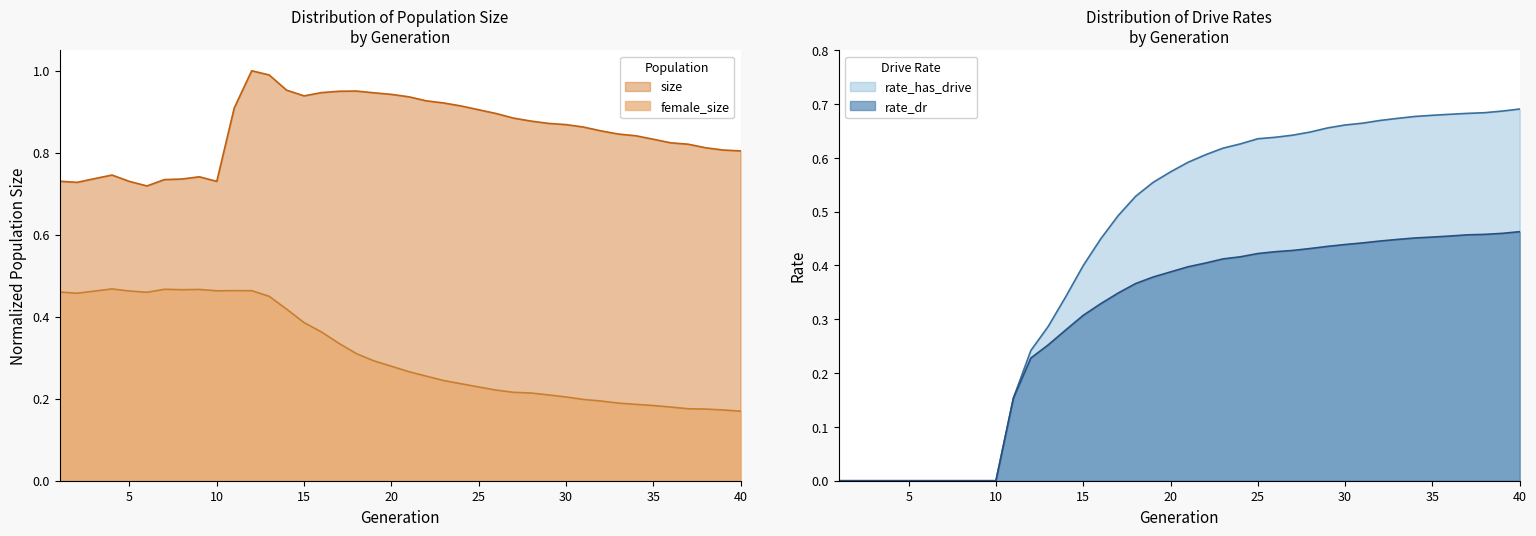

True or false: rate_dr has more than 0 points higher than both neighbors.

False